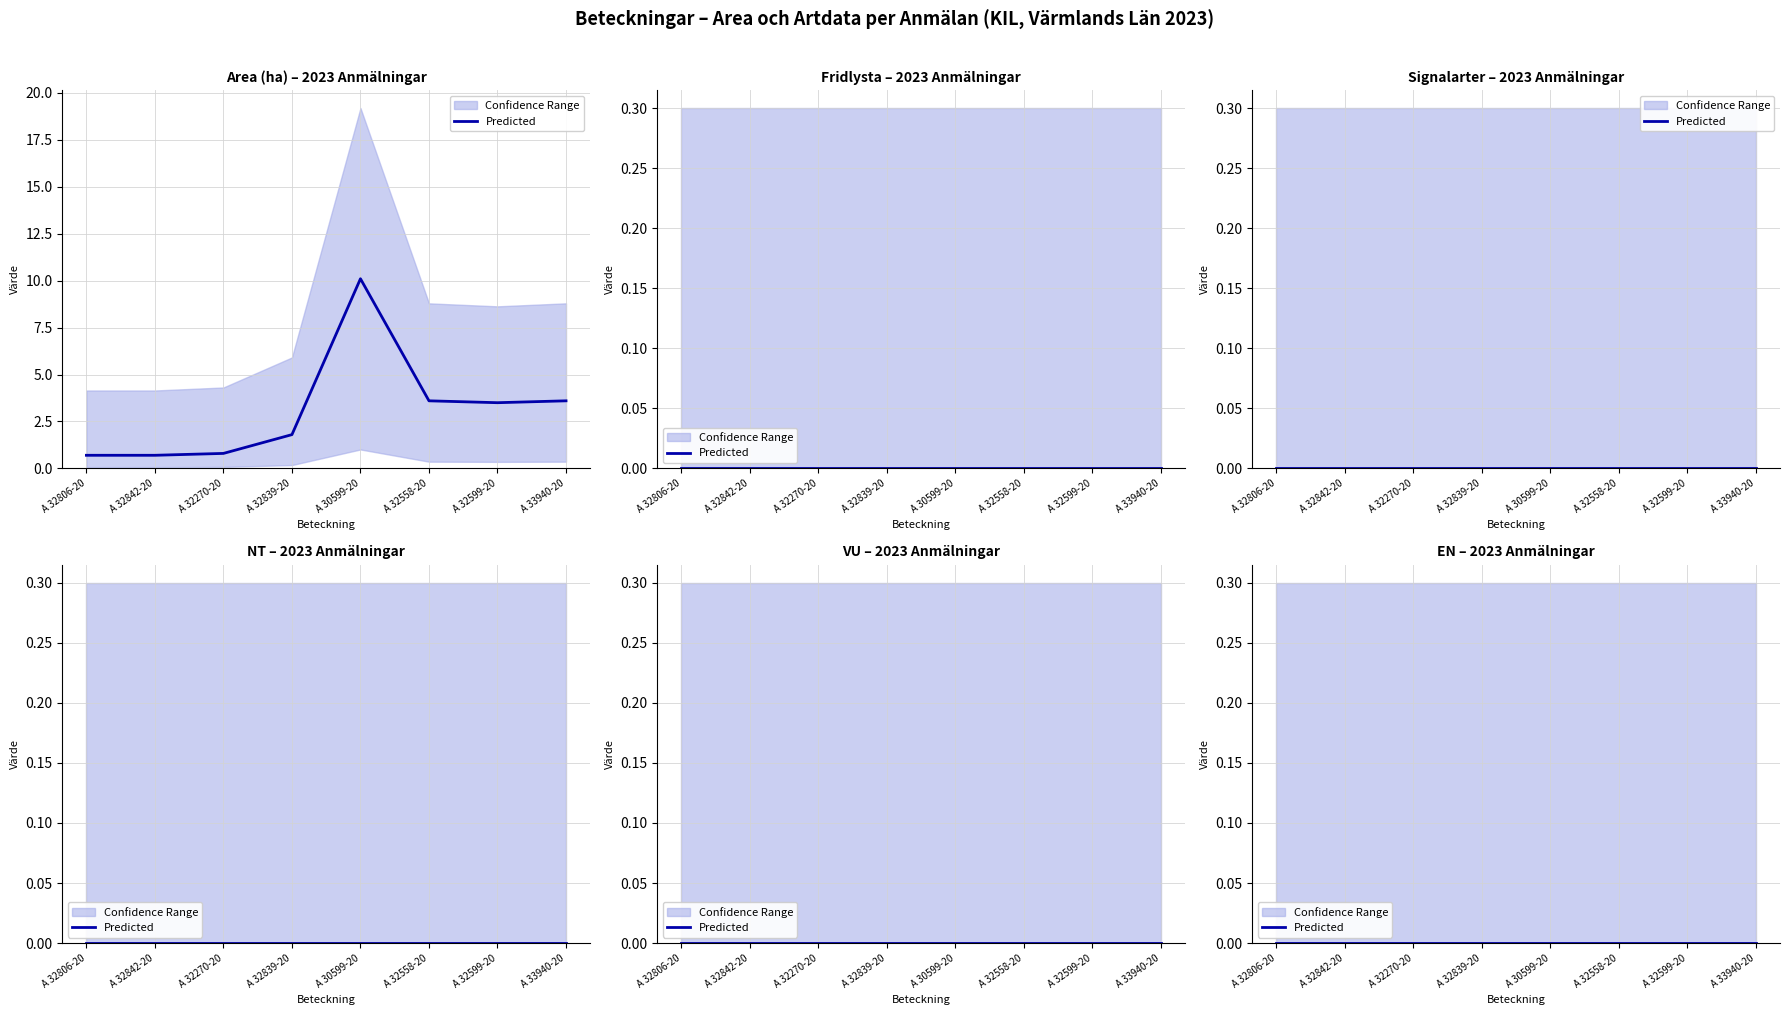

Which series changed the most between A 32839-2023 and A 30599-2023?

Area (ha)